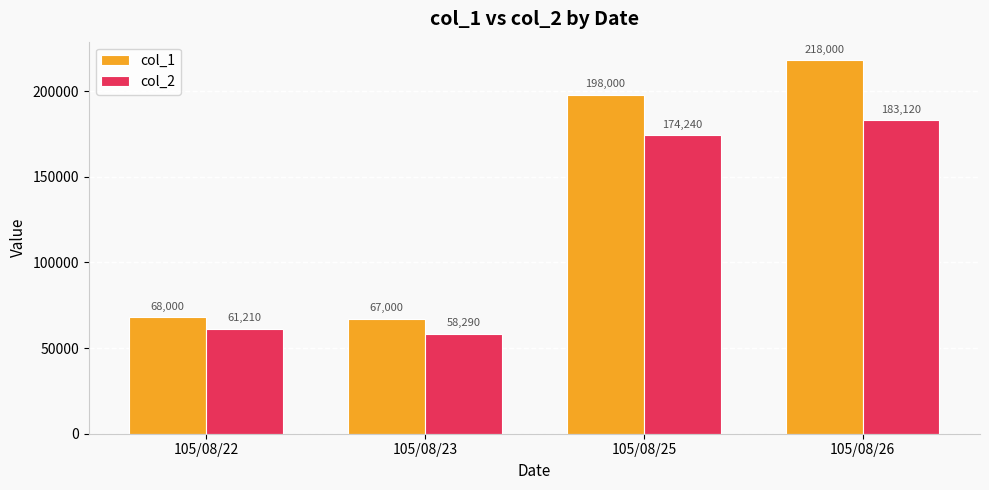

The value of col_2 at 105/08/26 is 65883. True or false?

False